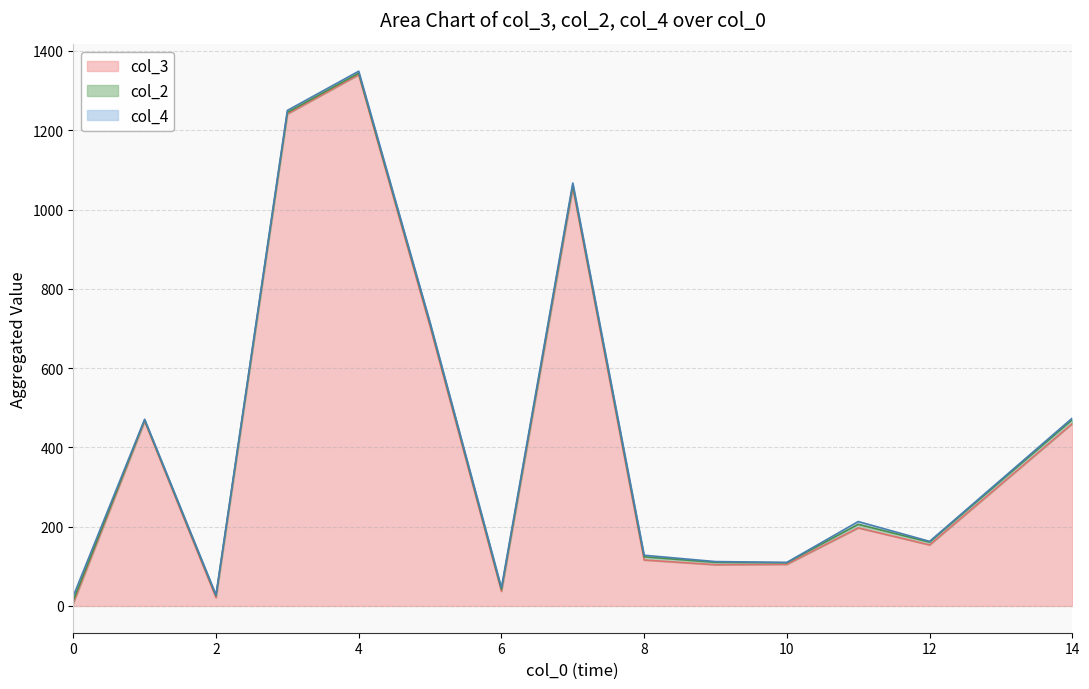

Which has a higher value, 7 or 8?

7